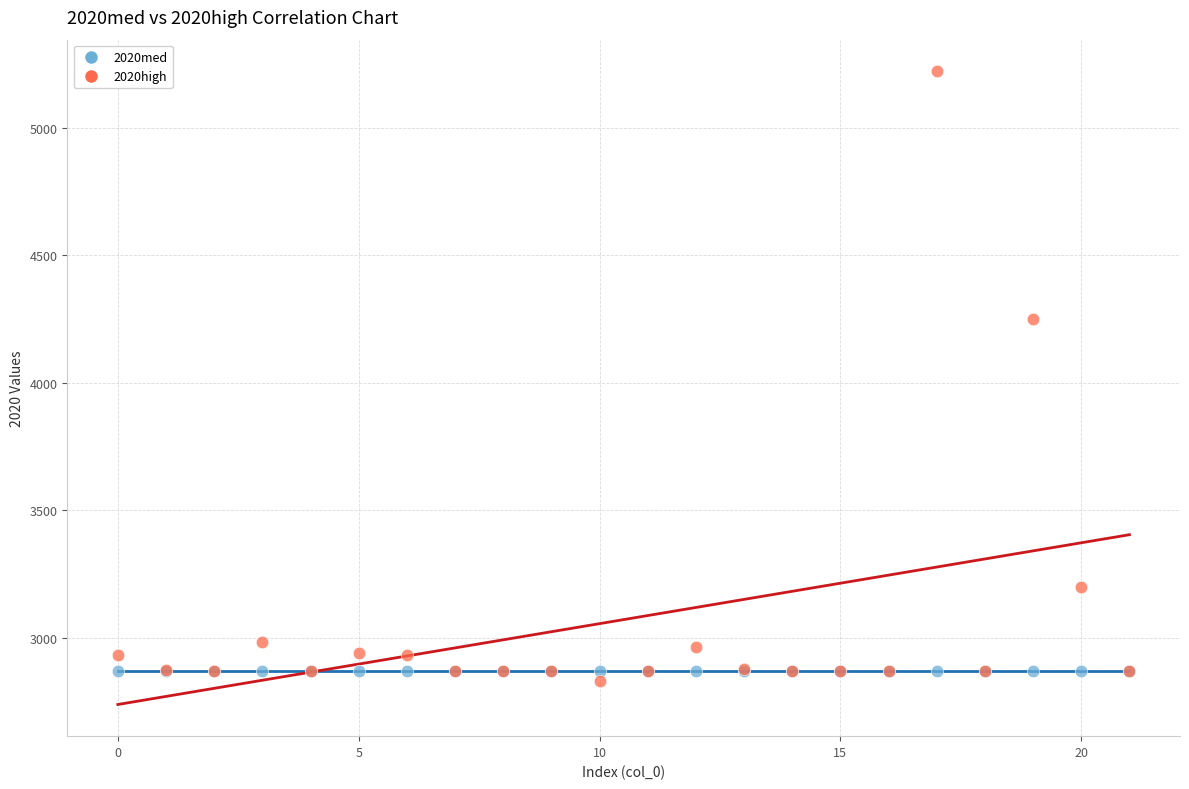

Which series contains the lowest Y value?

2020high